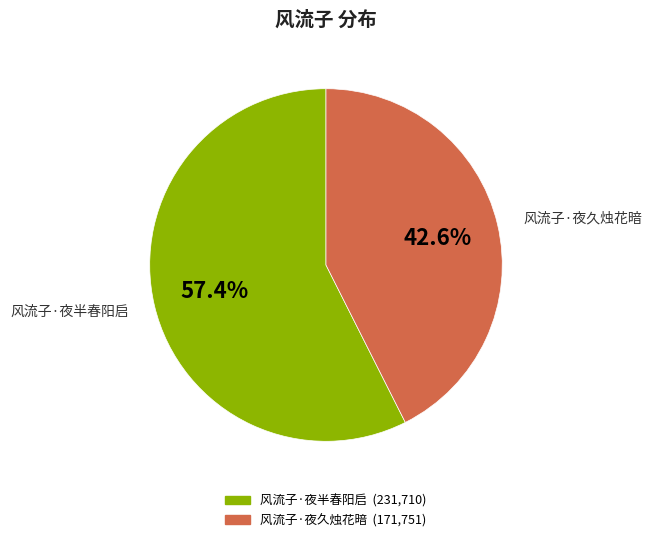

True or false: 风流子·夜半春阳启 accounts for 57% of the total.

True